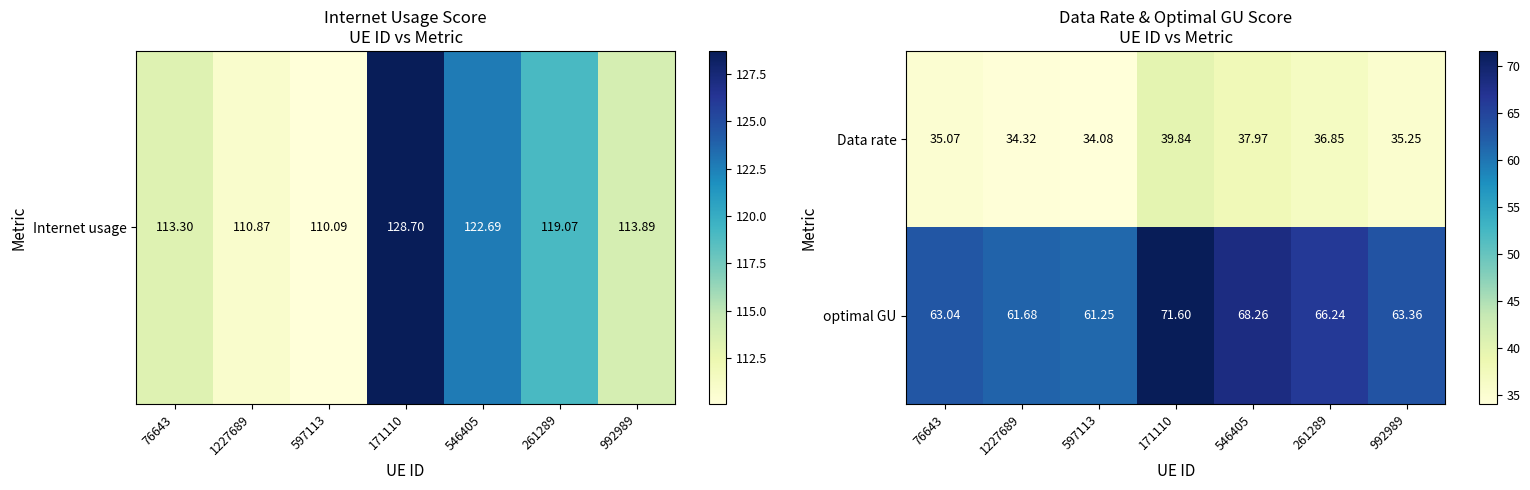

At 261289, list the series in order from smallest to largest.

Data rate, optimal GU